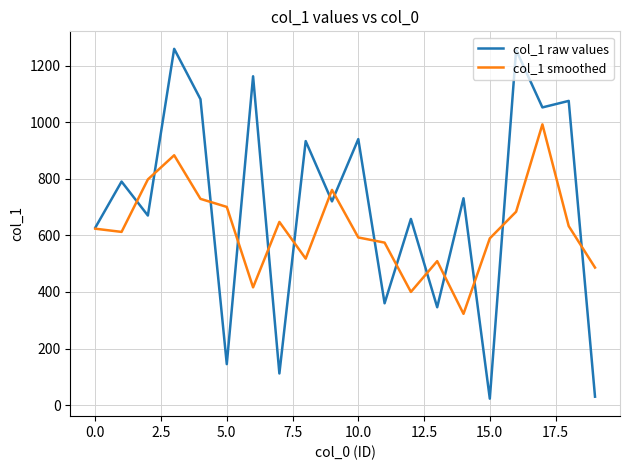

Which series has the largest total across all categories?

col_1 raw values